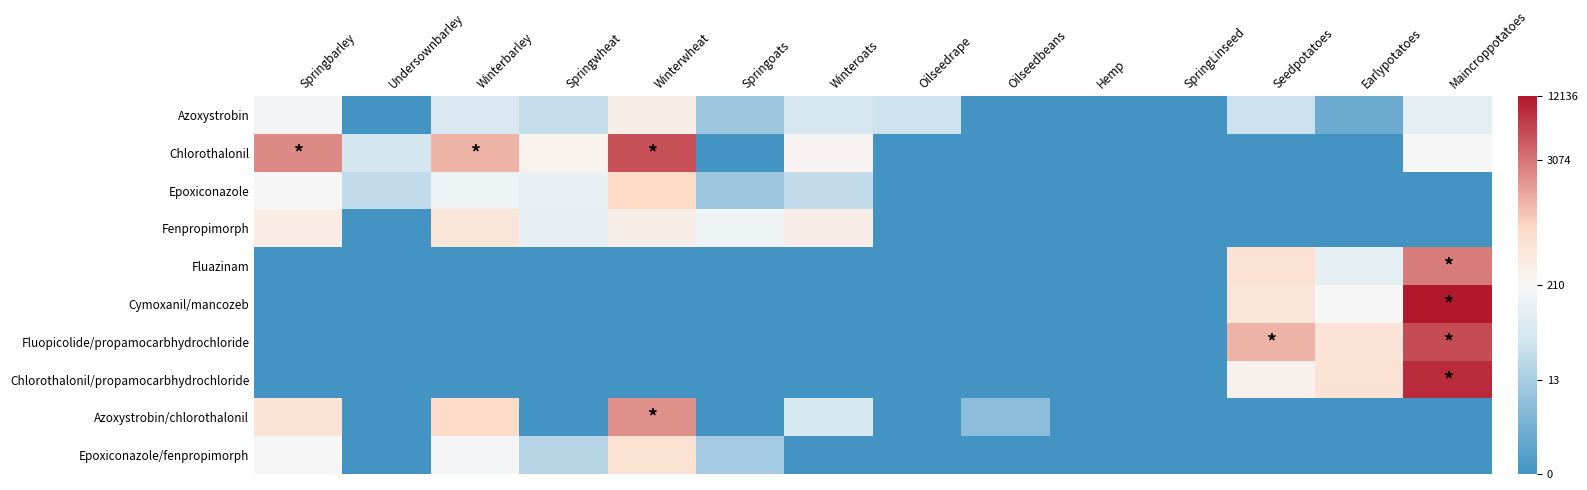

Reading right to left, extract all data points from this chart.

Azoxystrobin: Maincroppotatoes=4.6	Earlypotatoes=1.1	Seedpotatoes=3.6	SpringLinseed=0.0	Hemp=0.0	Oilseedbeans=0.0	Oilseedrape=3.7	Winteroats=4.0	Springoats=2.4	Winterwheat=5.7	Springwheat=3.4	Winterbarley=4.2	Undersownbarley=0.0	Springbarley=5.2
Chlorothalonil: Maincroppotatoes=5.3	Earlypotatoes=0.0	Seedpotatoes=0.0	SpringLinseed=0.0	Hemp=0.0	Oilseedbeans=0.0	Oilseedrape=0.0	Winteroats=5.5	Springoats=0.0	Winterwheat=8.6	Springwheat=5.6	Winterbarley=7.1	Undersownbarley=3.9	Springbarley=7.8
Epoxiconazole: Maincroppotatoes=0.0	Earlypotatoes=0.0	Seedpotatoes=0.0	SpringLinseed=0.0	Hemp=0.0	Oilseedbeans=0.0	Oilseedrape=0.0	Winteroats=3.4	Springoats=2.4	Winterwheat=6.5	Springwheat=4.8	Winterbarley=5.0	Undersownbarley=3.4	Springbarley=5.3
Fenpropimorph: Maincroppotatoes=0.0	Earlypotatoes=0.0	Seedpotatoes=0.0	SpringLinseed=0.0	Hemp=0.0	Oilseedbeans=0.0	Oilseedrape=0.0	Winteroats=5.7	Springoats=5.0	Winterwheat=5.7	Springwheat=4.7	Winterbarley=6.1	Undersownbarley=0.0	Springbarley=5.8
Fluazinam: Maincroppotatoes=7.9	Earlypotatoes=4.6	Seedpotatoes=6.2	SpringLinseed=0.0	Hemp=0.0	Oilseedbeans=0.0	Oilseedrape=0.0	Winteroats=0.0	Springoats=0.0	Winterwheat=0.0	Springwheat=0.0	Winterbarley=0.0	Undersownbarley=0.0	Springbarley=0.0
Cymoxanil/mancozeb: Maincroppotatoes=9.4	Earlypotatoes=5.3	Seedpotatoes=6.1	SpringLinseed=0.0	Hemp=0.0	Oilseedbeans=0.0	Oilseedrape=0.0	Winteroats=0.0	Springoats=0.0	Winterwheat=0.0	Springwheat=0.0	Winterbarley=0.0	Undersownbarley=0.0	Springbarley=0.0
Fluopicolide/propamocarbhydrochloride: Maincroppotatoes=8.6	Earlypotatoes=6.1	Seedpotatoes=7.1	SpringLinseed=0.0	Hemp=0.0	Oilseedbeans=0.0	Oilseedrape=0.0	Winteroats=0.0	Springoats=0.0	Winterwheat=0.0	Springwheat=0.0	Winterbarley=0.0	Undersownbarley=0.0	Springbarley=0.0
Chlorothalonil/propamocarbhydrochloride: Maincroppotatoes=9.1	Earlypotatoes=6.2	Seedpotatoes=5.6	SpringLinseed=0.0	Hemp=0.0	Oilseedbeans=0.0	Oilseedrape=0.0	Winteroats=0.0	Springoats=0.0	Winterwheat=0.0	Springwheat=0.0	Winterbarley=0.0	Undersownbarley=0.0	Springbarley=0.0
Azoxystrobin/chlorothalonil: Maincroppotatoes=0.0	Earlypotatoes=0.0	Seedpotatoes=0.0	SpringLinseed=0.0	Hemp=0.0	Oilseedbeans=1.9	Oilseedrape=0.0	Winteroats=4.1	Springoats=0.0	Winterwheat=7.6	Springwheat=0.0	Winterbarley=6.5	Undersownbarley=0.0	Springbarley=6.2
Epoxiconazole/fenpropimorph: Maincroppotatoes=0.0	Earlypotatoes=0.0	Seedpotatoes=0.0	SpringLinseed=0.0	Hemp=0.0	Oilseedbeans=0.0	Oilseedrape=0.0	Winteroats=0.0	Springoats=2.6	Winterwheat=6.3	Springwheat=3.1	Winterbarley=5.2	Undersownbarley=0.0	Springbarley=5.4